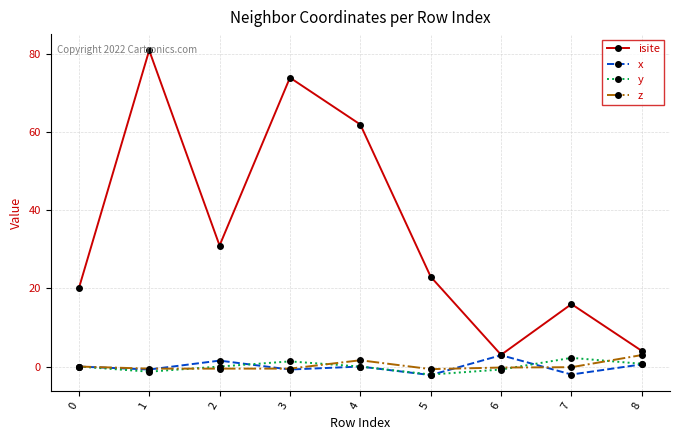

True or false: z has more than 0 points higher than both neighbors.

True